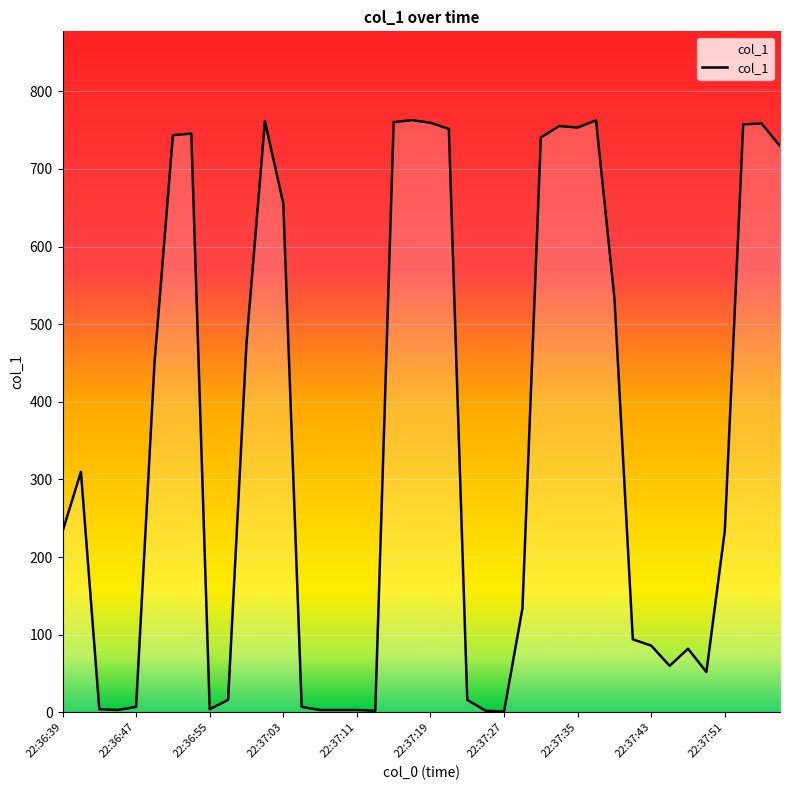

What is the difference between the maximum and minimum values?

761.8